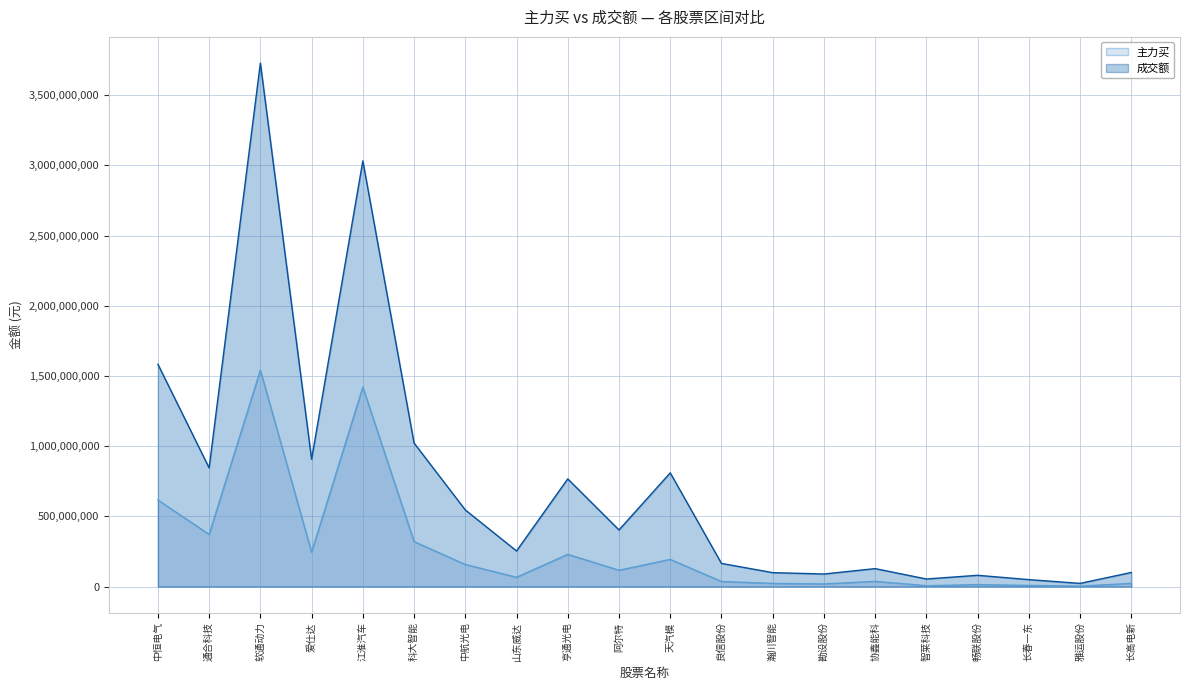

How many categories are shown in the chart?

20